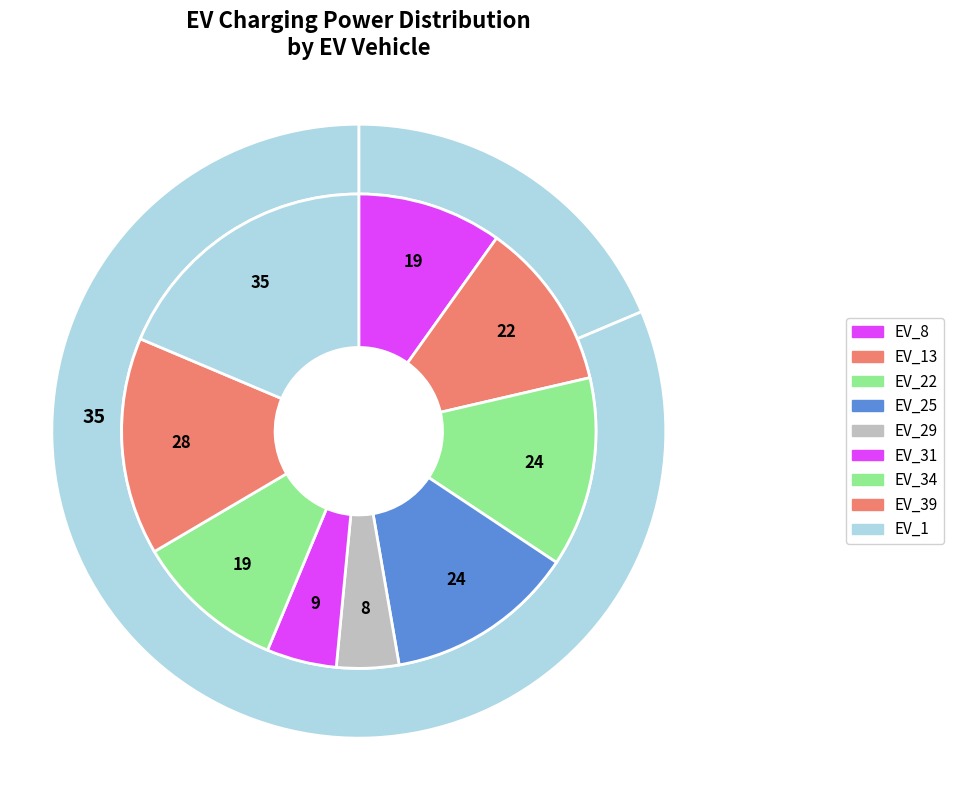

What percentage is the EV_31 slice, to the nearest percent?

5%